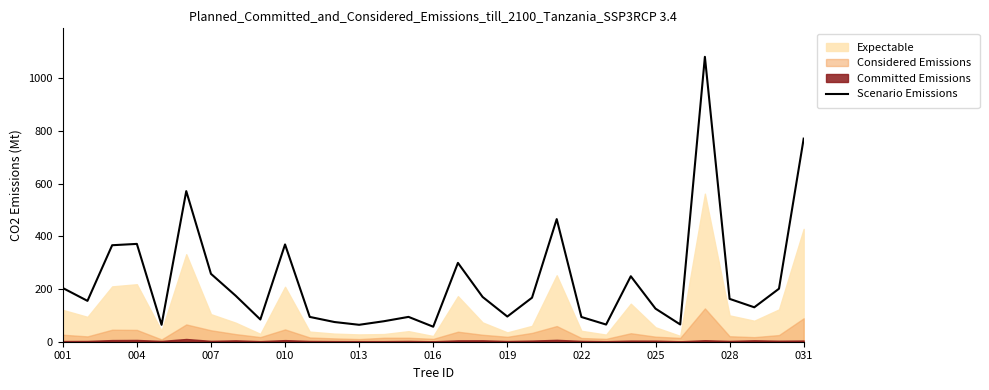

What is the average value?

233.1